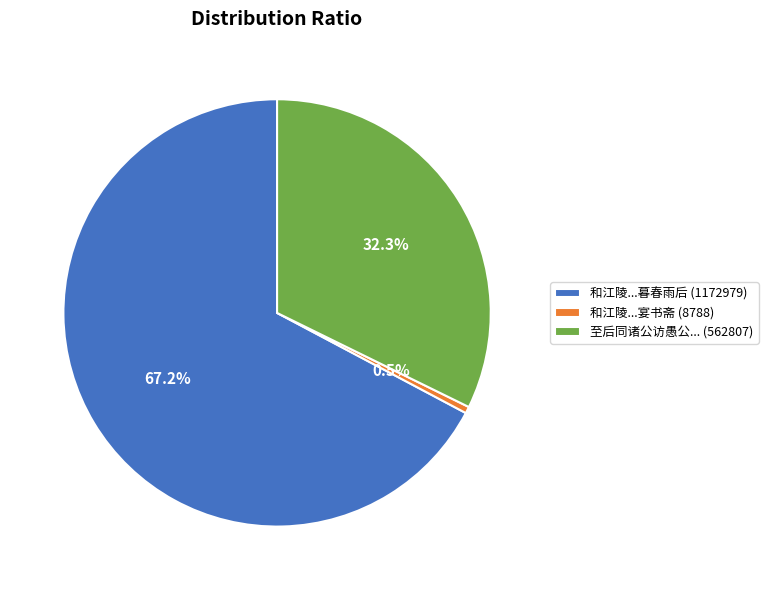

Which category accounts for the majority?

和江陵...暮春雨后 (1172979)